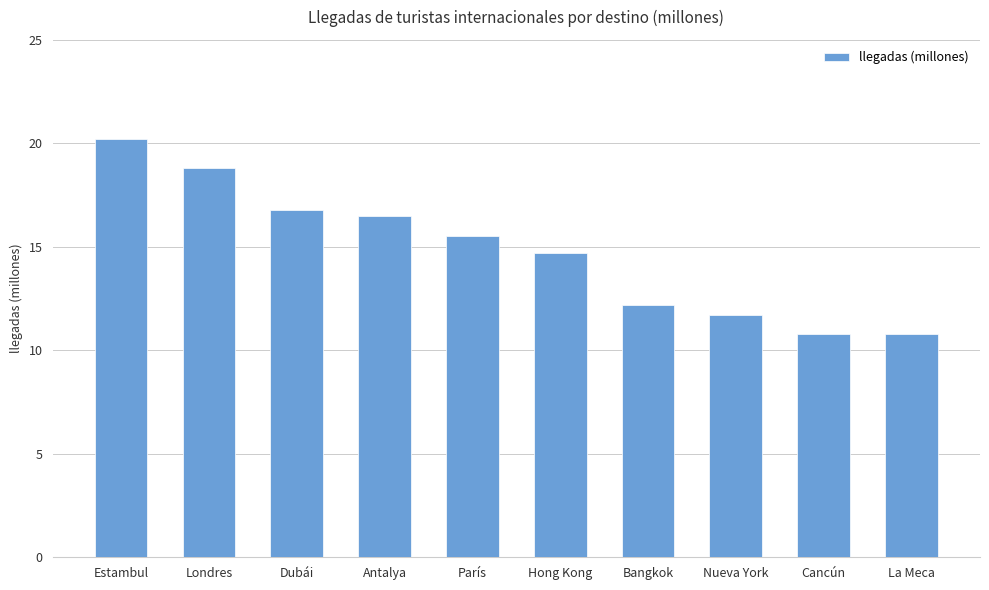

What is the ratio of the value at La Meca to the value at París?

0.7